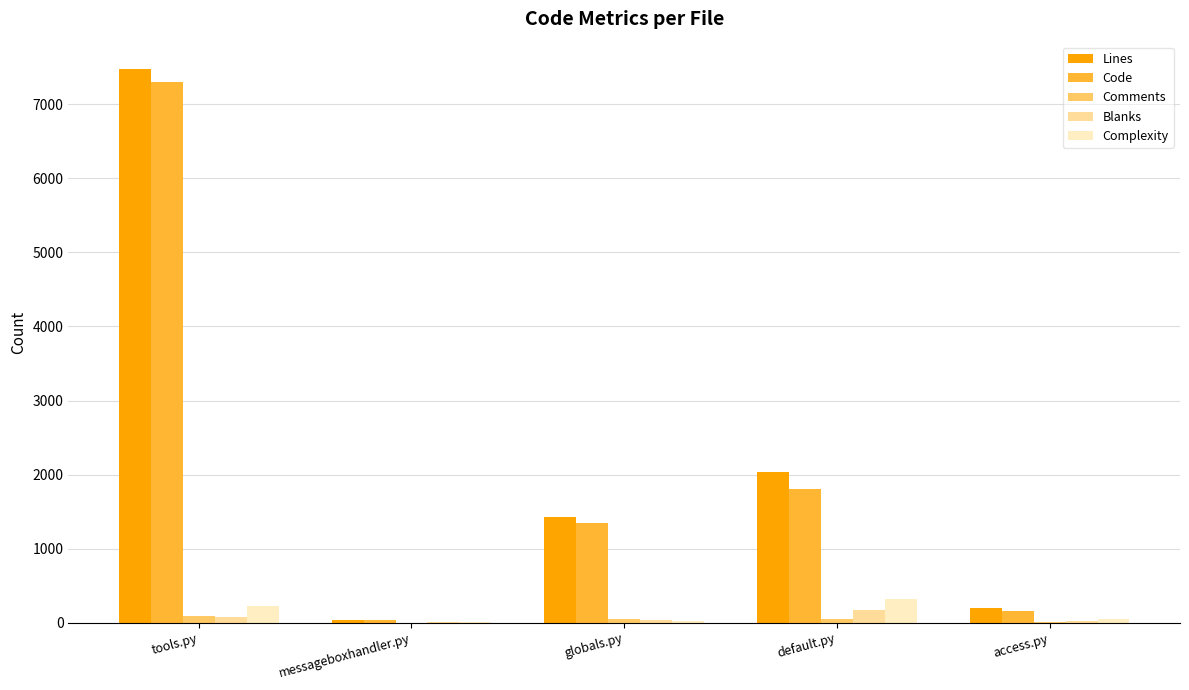

Is the value of Complexity at default.py greater than the value of Lines at access.py?

Yes